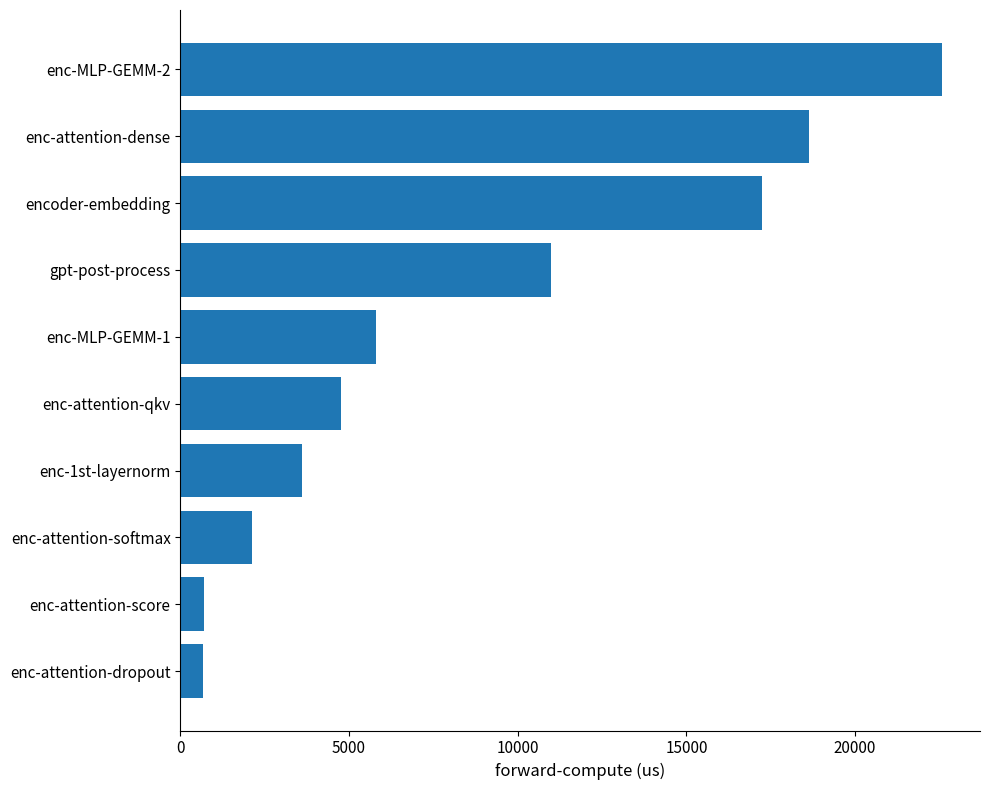

What is the value of the 8th bar from the top?

2134.8